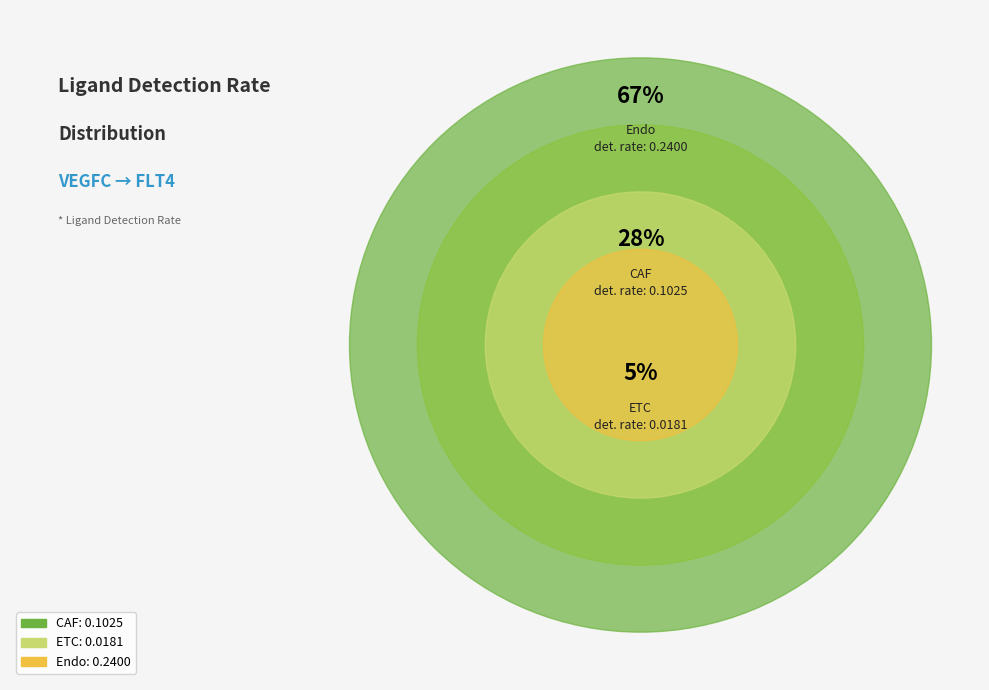

To the nearest percent, what is the average slice percentage?

33%